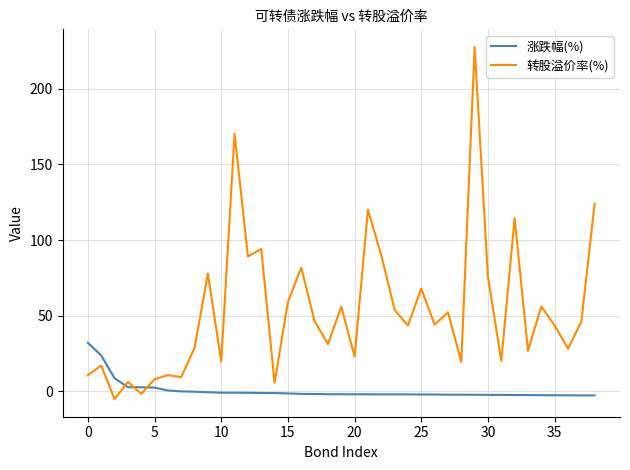

What is the difference between the maximum and minimum values in the 涨跌幅(%) series?

34.8